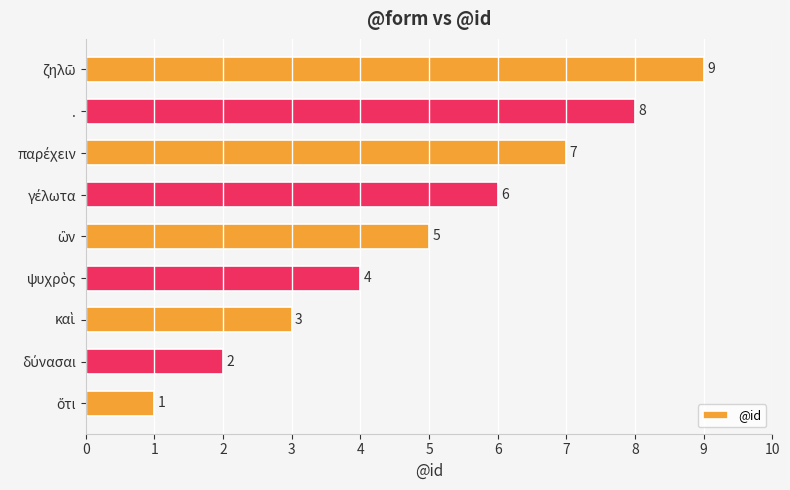

What is the maximum value shown in the chart?

9